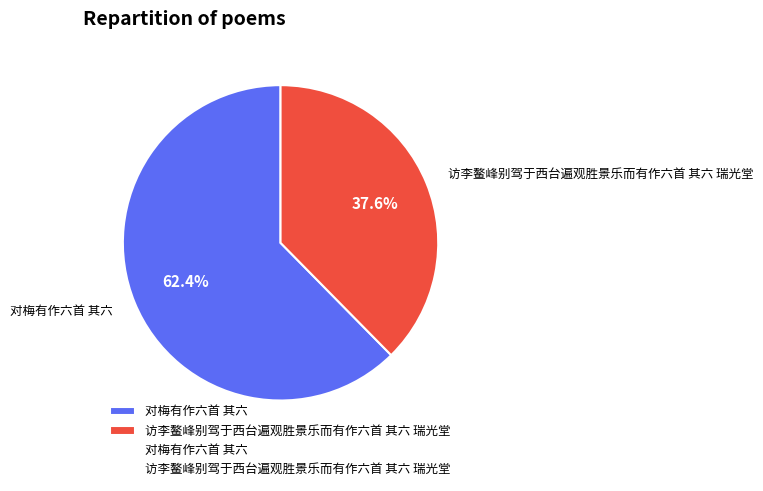

How much of the chart is everything except 访李鳌峰别驾于西台遍观胜景乐而有作六首 其六 瑞光堂?

62.4%